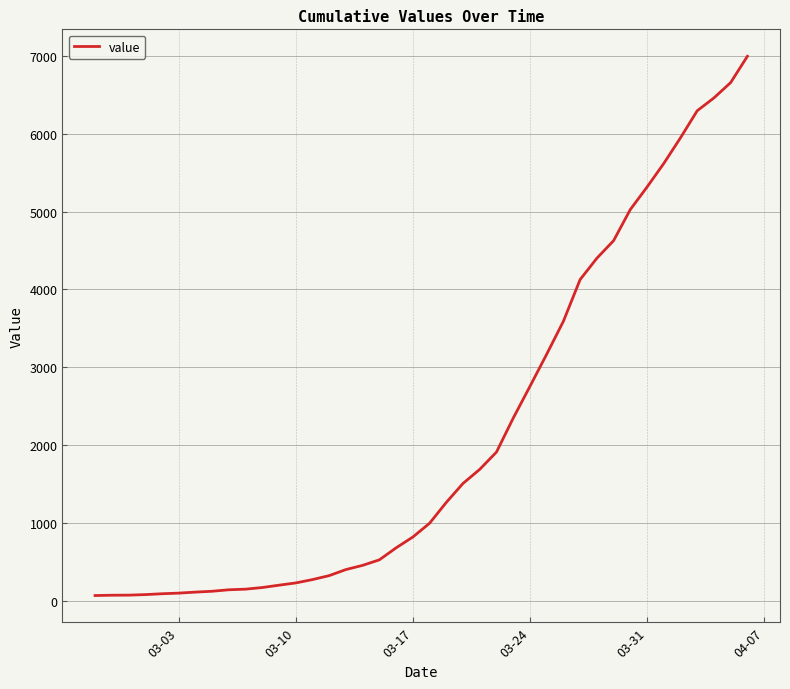

What is the greatest value displayed?

6995